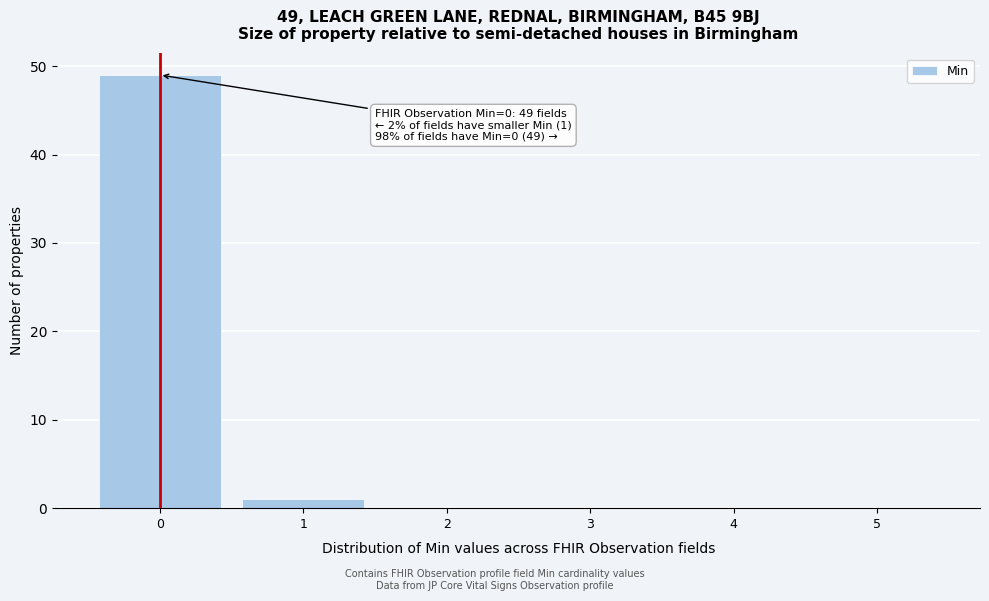

Over which range of the x-axis is the bar tallest?

-0.5 to 0.5